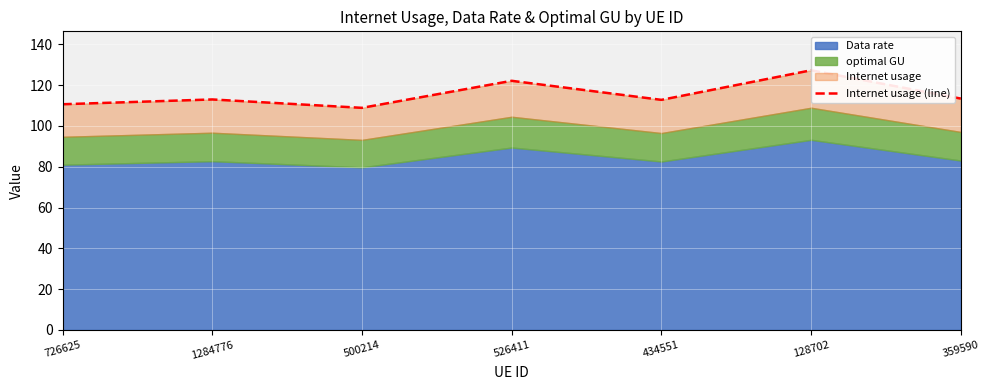

True or false: the data shows 150.3 at 434551.

False